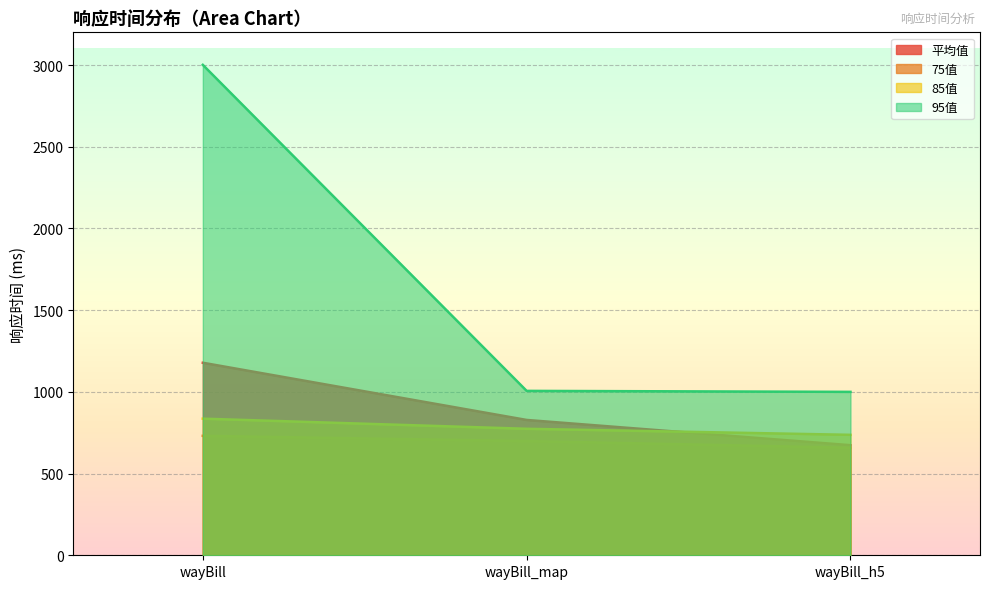

How many lines are shown in the chart?

4